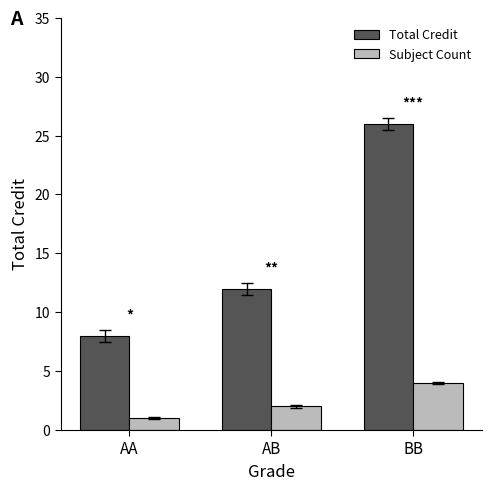

Reading left to right, list all the values displayed in this chart.

Total Credit: 8	12	26
Subject Count: 1	2	4